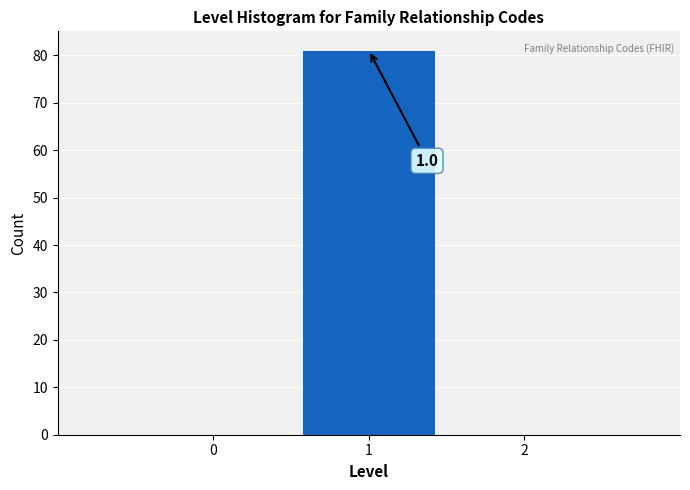

Over which range of the x-axis is the bar tallest?

0.5 to 1.5